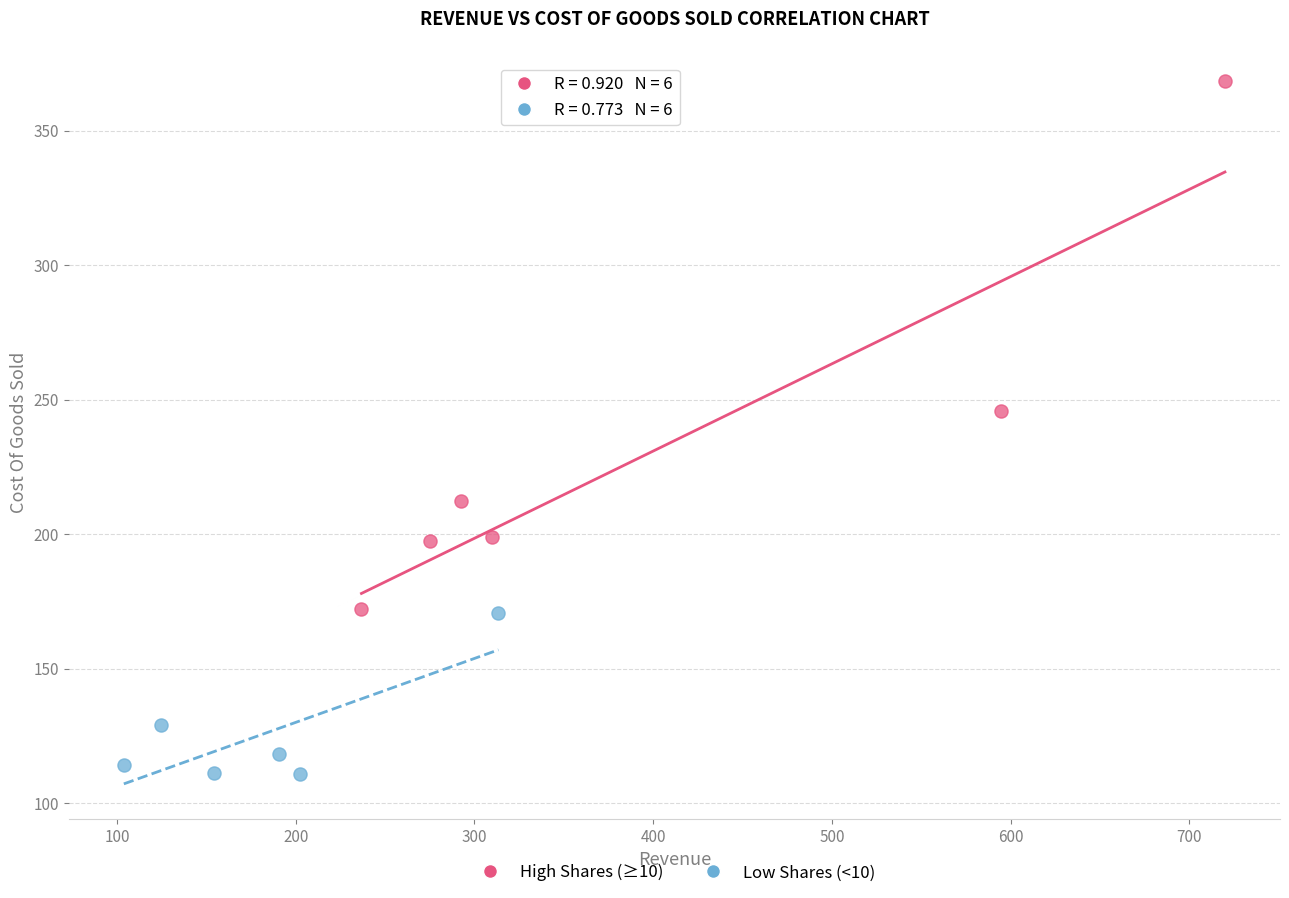

Which series contains the lowest Y value?

Low Shares (<10)